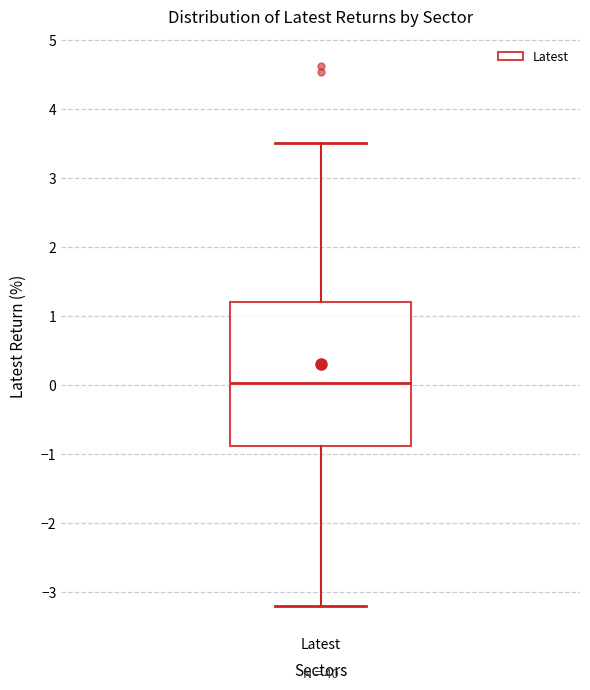

Transcribe this box plot: give where the median line is, the range the box spans, and where the two whiskers end, as read against the y-axis. The values are not printed on the chart, so give them approximately, as read against the axis.

median 0.0, box -0.9 to 1.2, whiskers -3.2 to 3.5